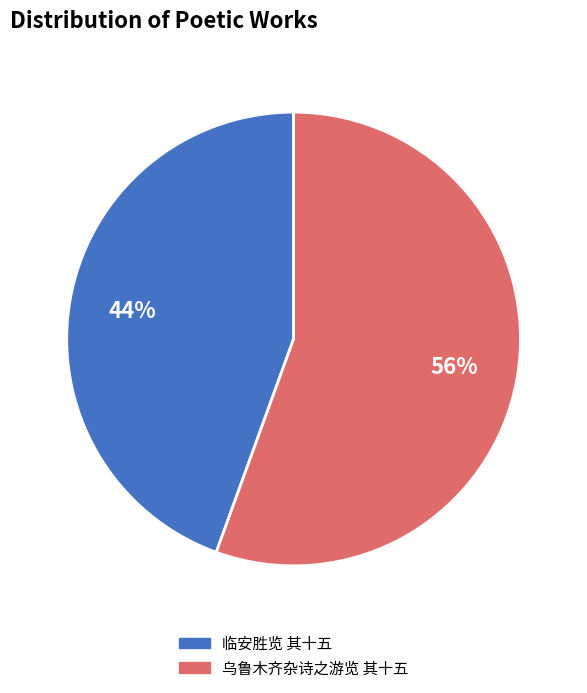

True or false: 临安胜览 其十五 accounts for 44% of the total.

True